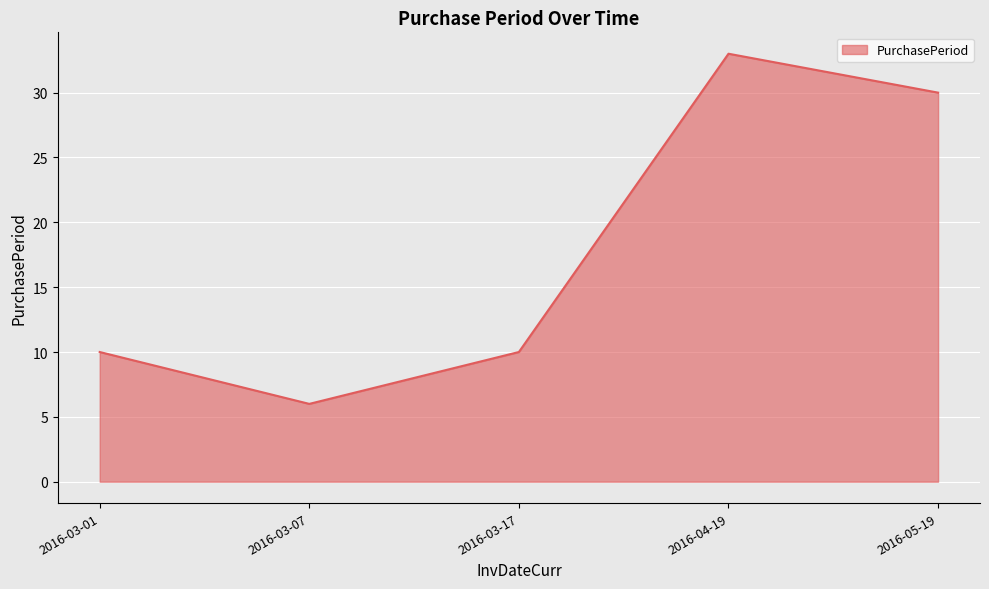

What is the change in value from 2016-03-07 to 2016-04-19?

+27